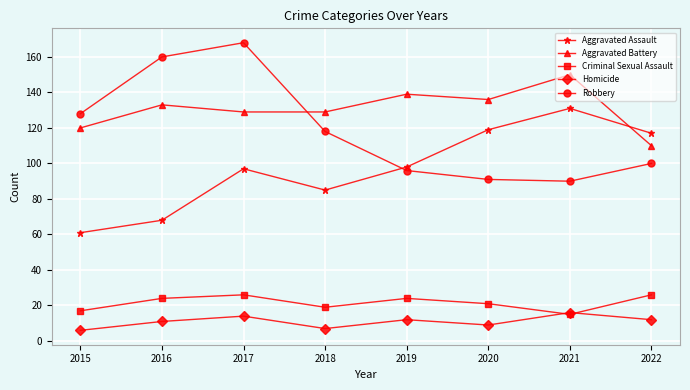

True or false: Homicide has a value of 12 at 2019.

True